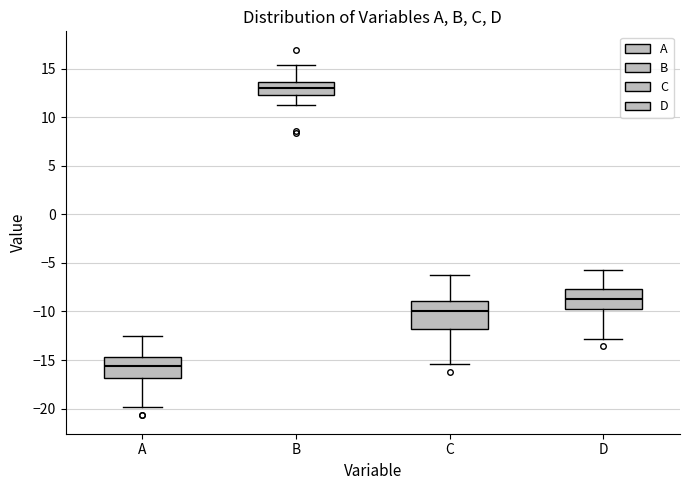

Reading left to right, read every box against the y-axis: the position of its median line, the range the box covers, and the ends of its whiskers. The values are not printed on the chart, so give them approximately, as read against the axis.

A: median -15.5, box -17.0 to -14.5, whiskers -20.0 to -12.5
B: median 13.0, box 12.5 to 13.5, whiskers 11.0 to 15.5
C: median -10.0, box -12.0 to -9.0, whiskers -15.5 to -6.0
D: median -8.5, box -10.0 to -7.5, whiskers -13.0 to -5.5